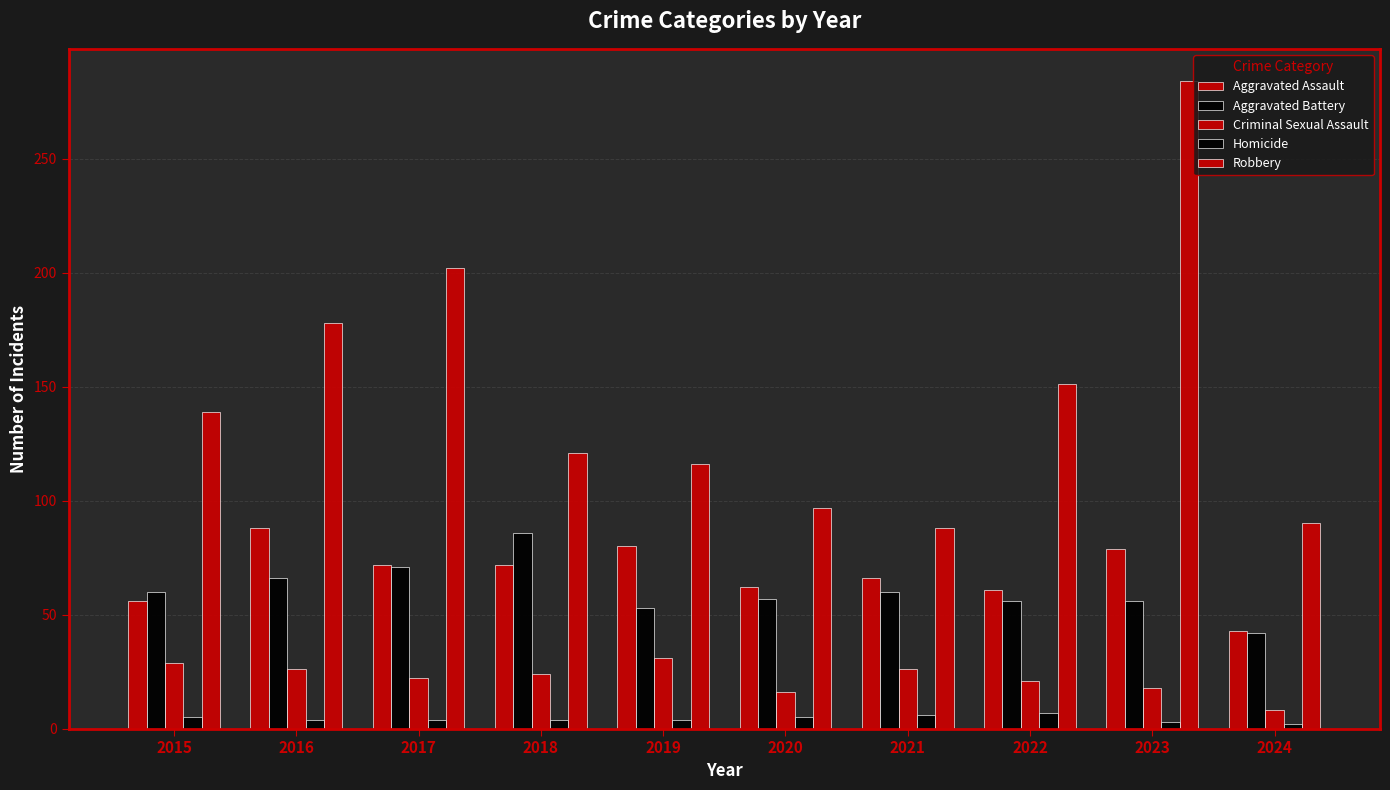

How many bars are there in each group?

5